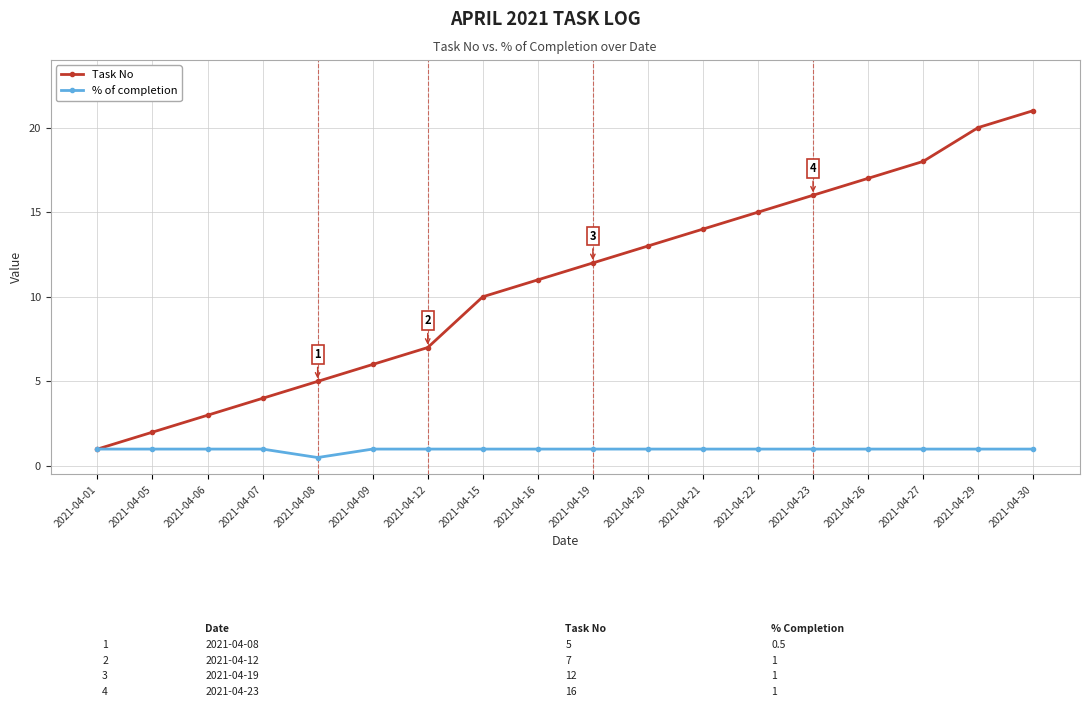

What value does the Task No series have at 2021-04-19?

12.0